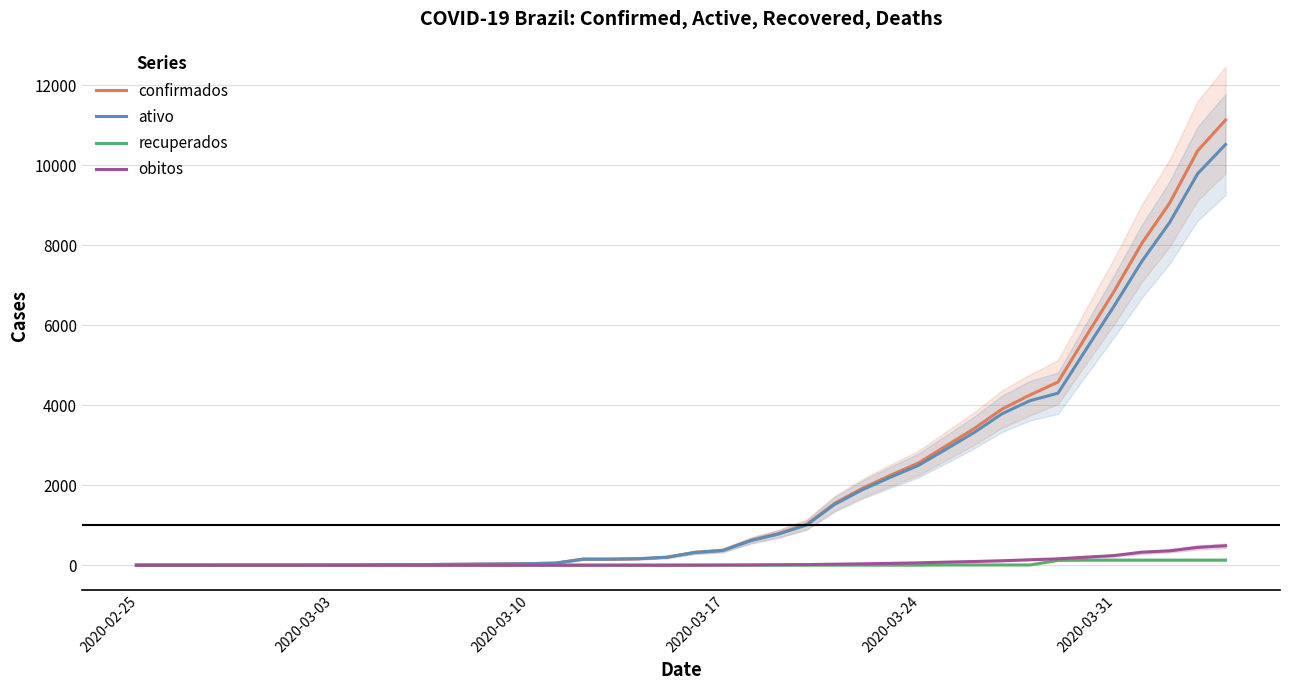

How many lines are shown in the chart?

4